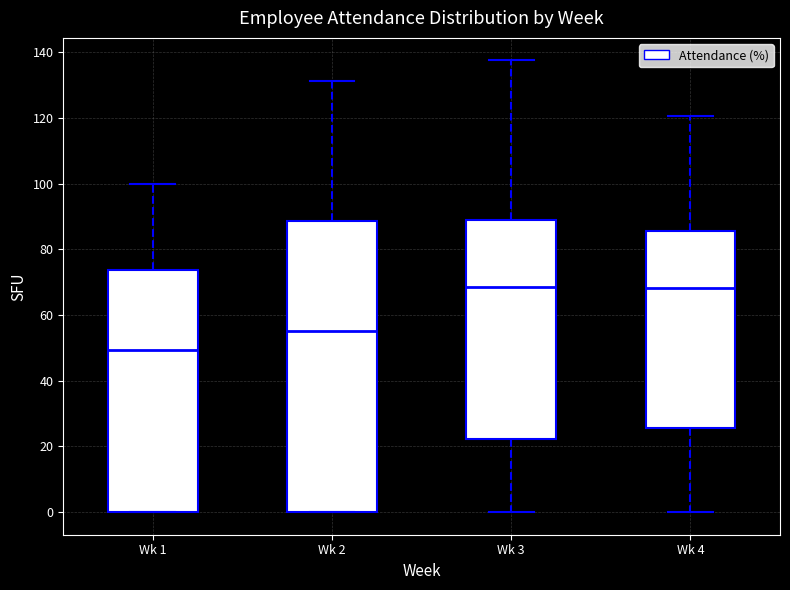

Which box is the tallest, from its lower edge to its upper edge?

Wk 2